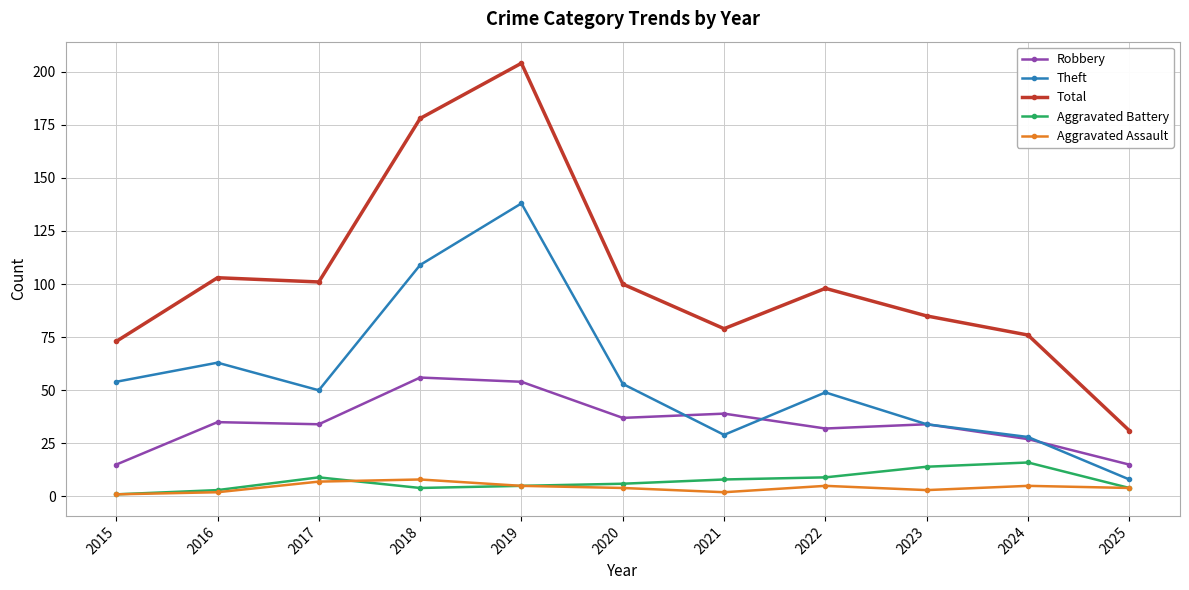

What is the greatest value displayed?

204